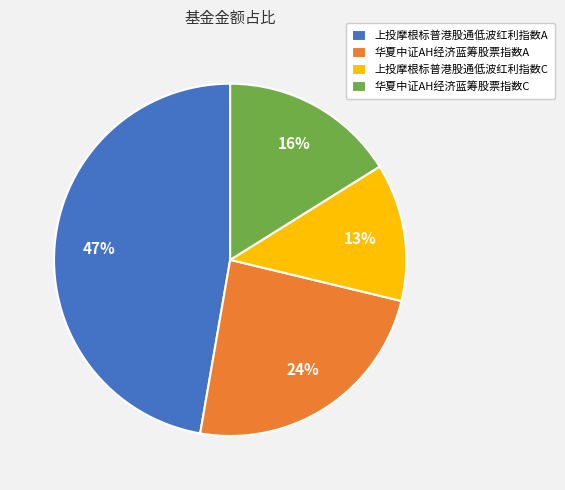

The 上投摩根标普港股通低波红利指数A slice represents 36% of the pie. True or false?

False